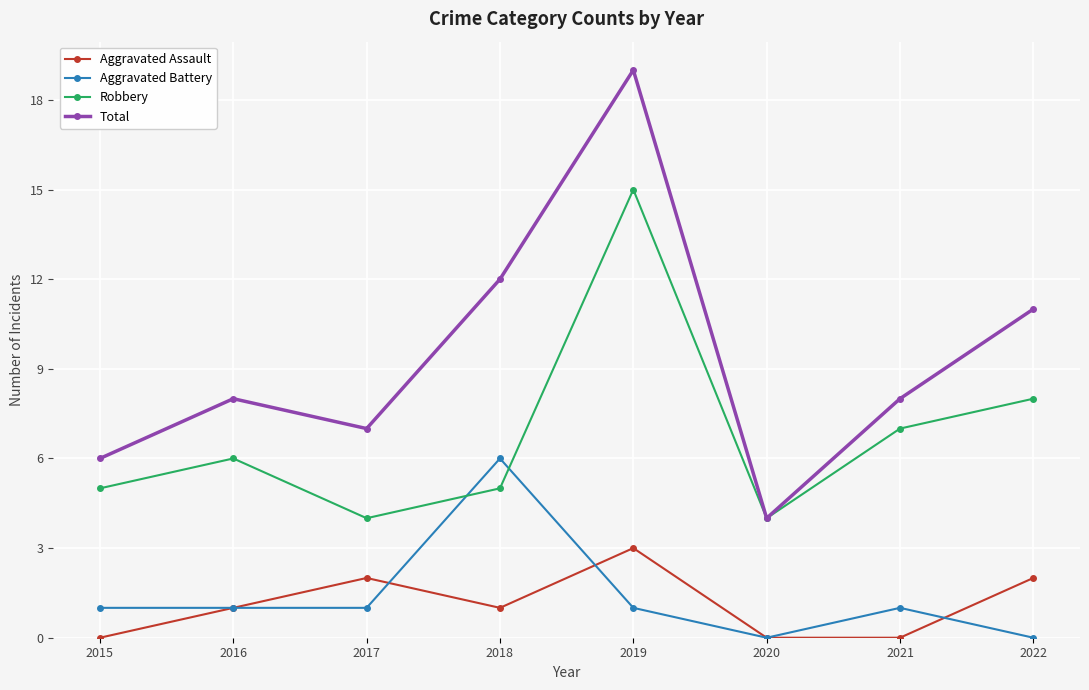

What is the value of the Robbery point at the 7th from the left?

7